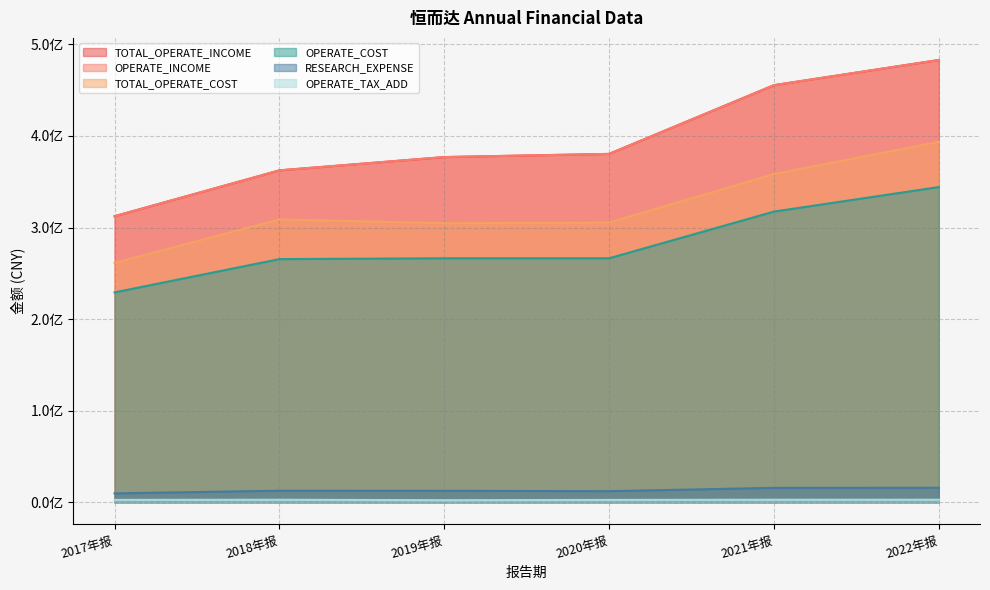

Which series has the widest spread of values?

TOTAL_OPERATE_INCOME